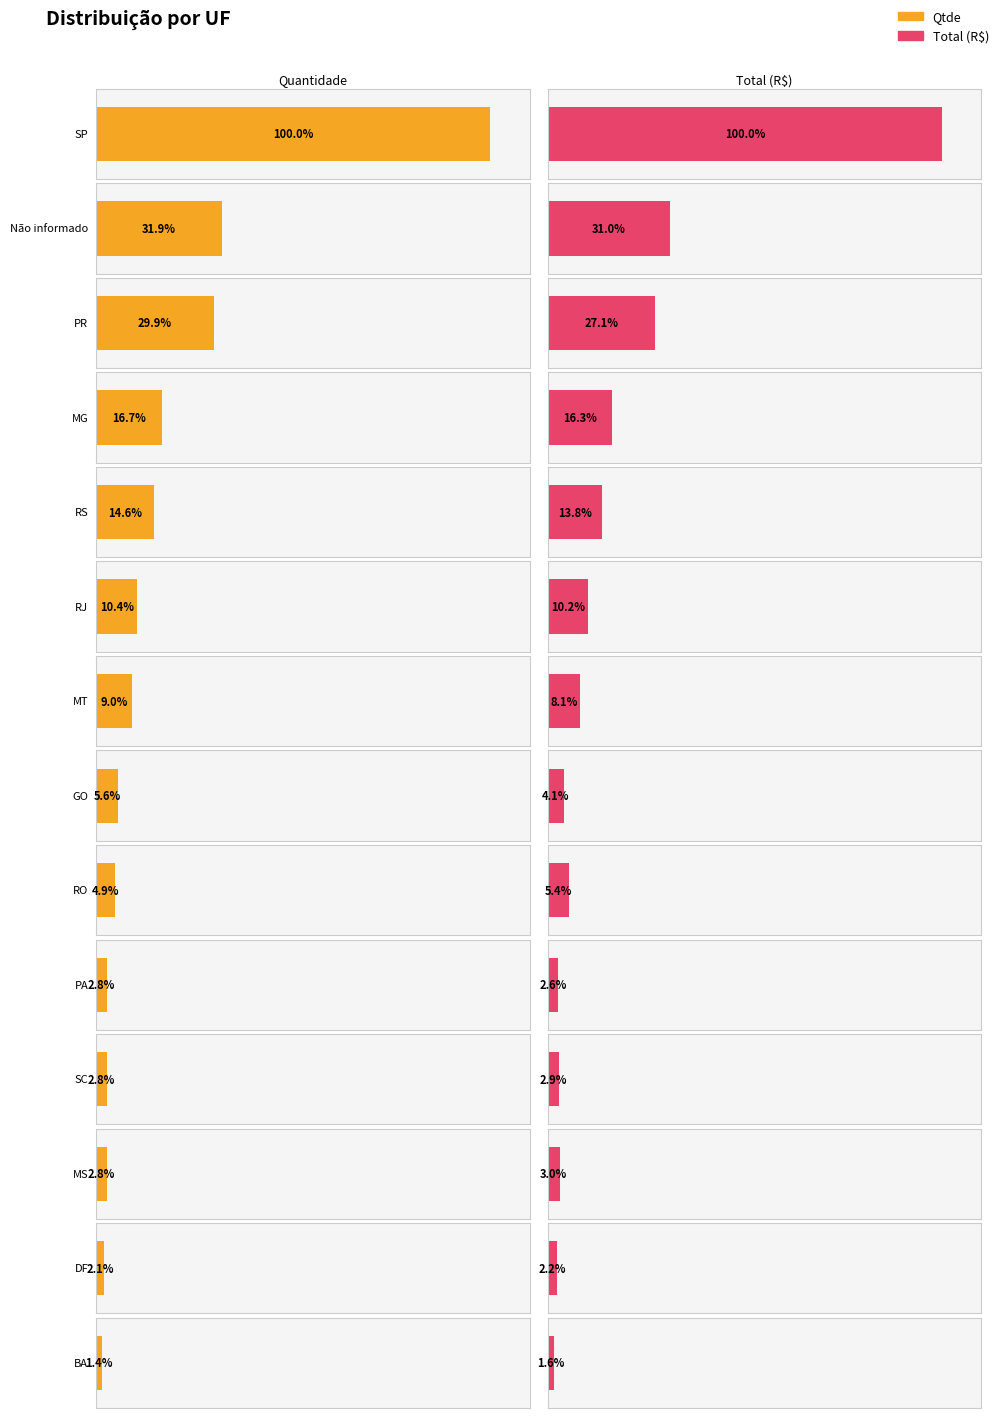

Where is Total nearest to the value 5189?

Não informado